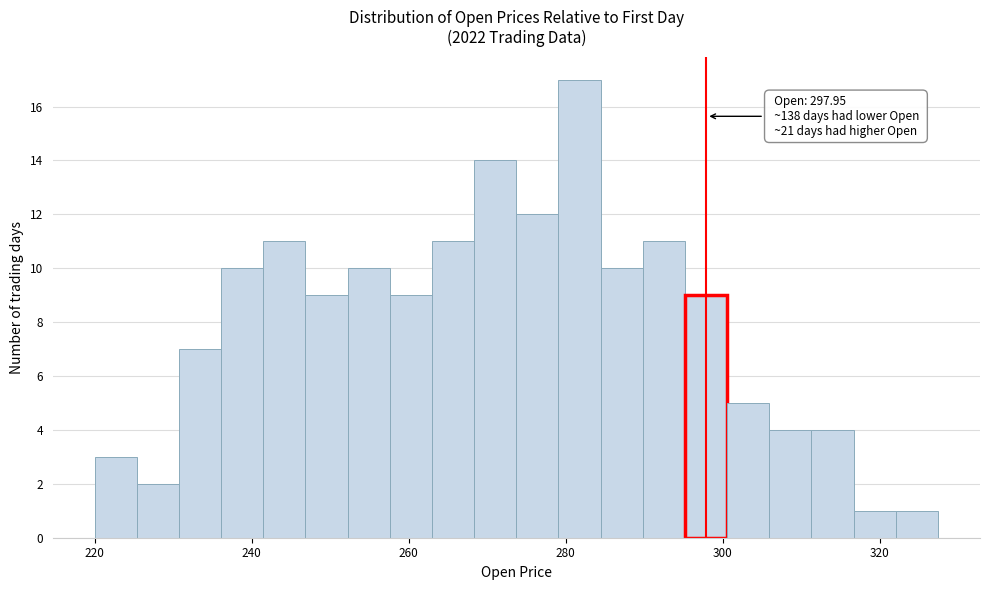

Read against the x-axis, roughly where is the centre of the tallest bar?

282